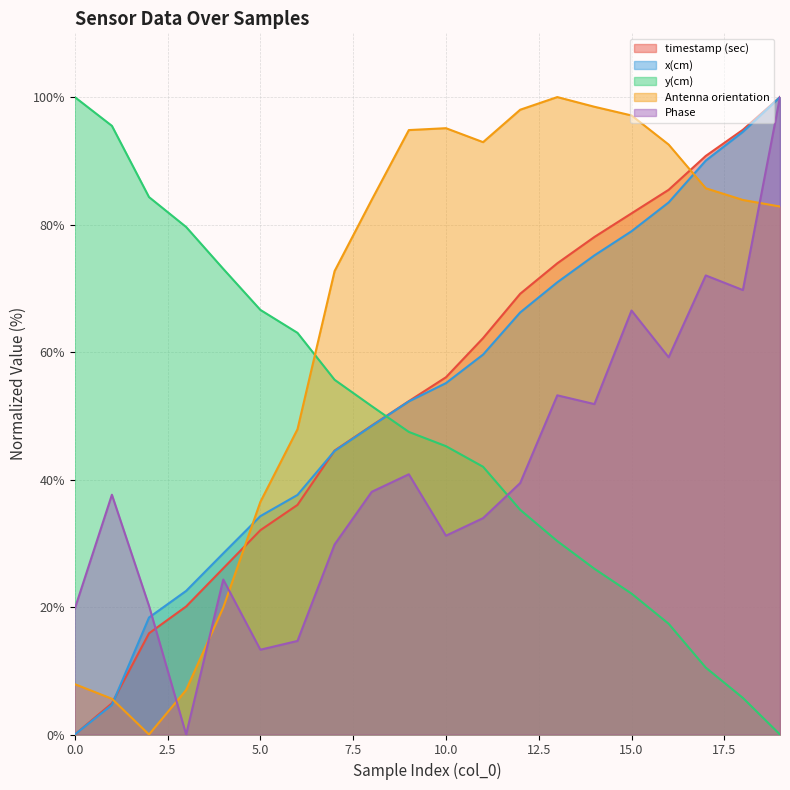

Which series has the largest total across all categories?

Antenna orientation